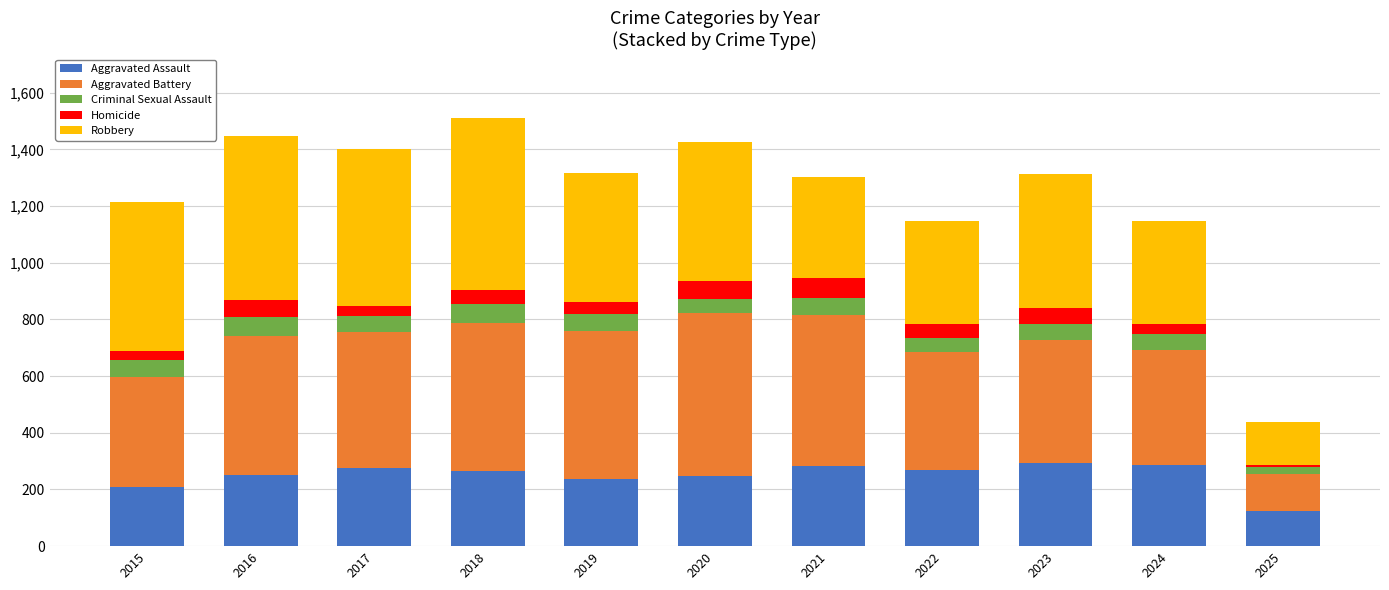

Are the bars grouped side by side (vs. stacked)?

No